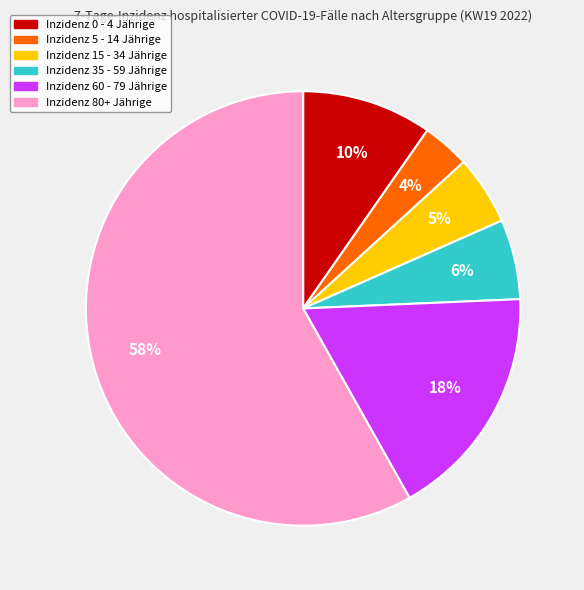

To the nearest percent, what is the average slice percentage?

17%